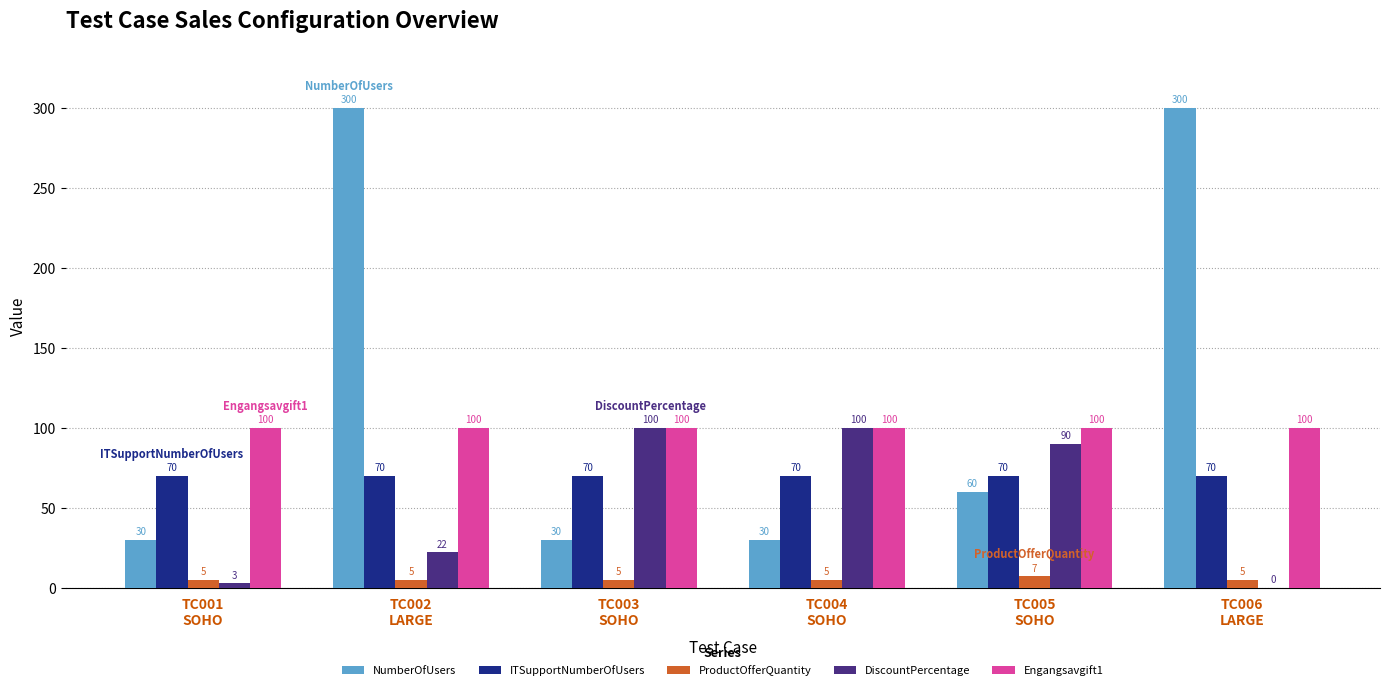

What is the sum of all DiscountPercentage values?

315